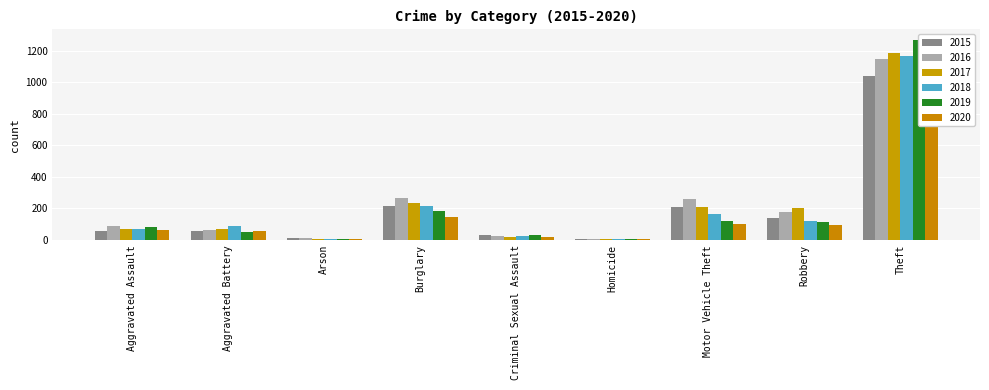

What is the value of the 2018 bar at the 5th from the left?

24